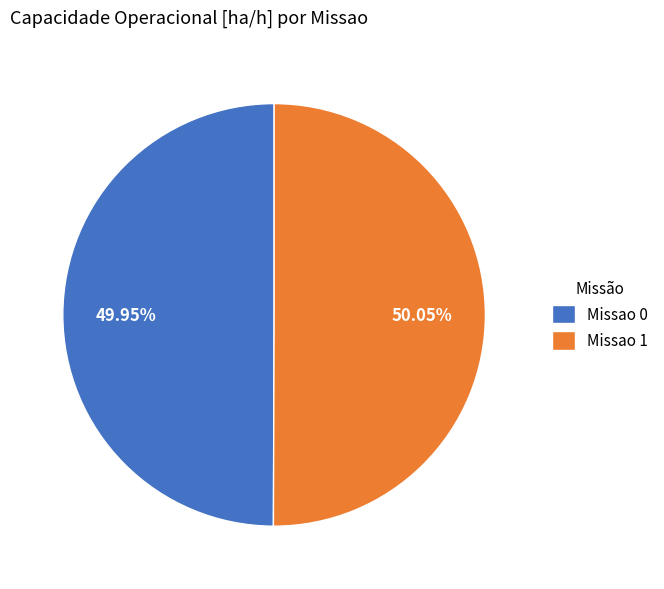

What percentage is the Missao 1 slice, to the nearest percent?

50%